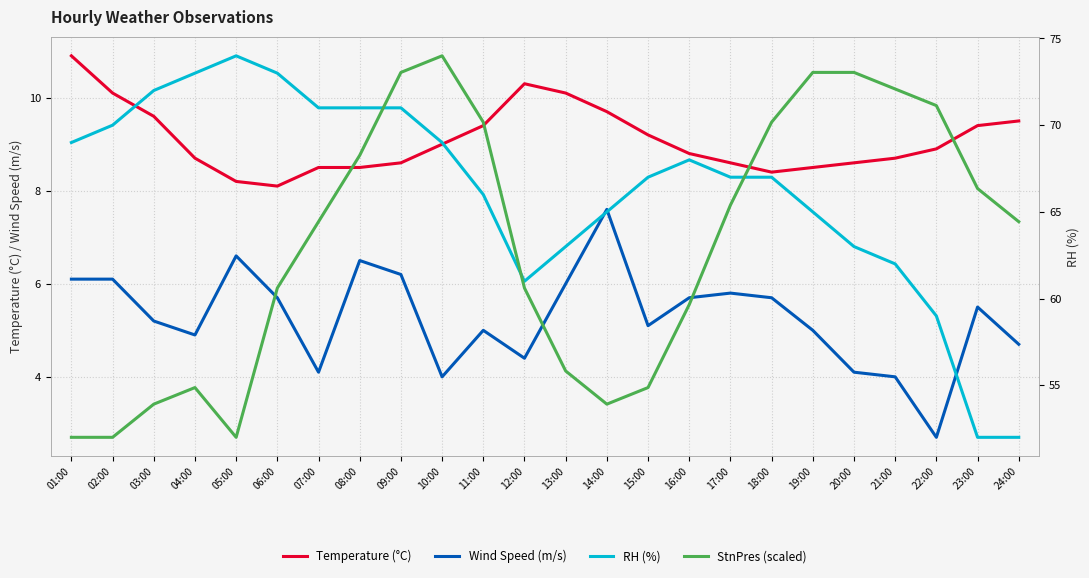

Is the value of Temperature (°C) at 19:00 greater than the value of Wind Speed (m/s) at 24:00?

Yes